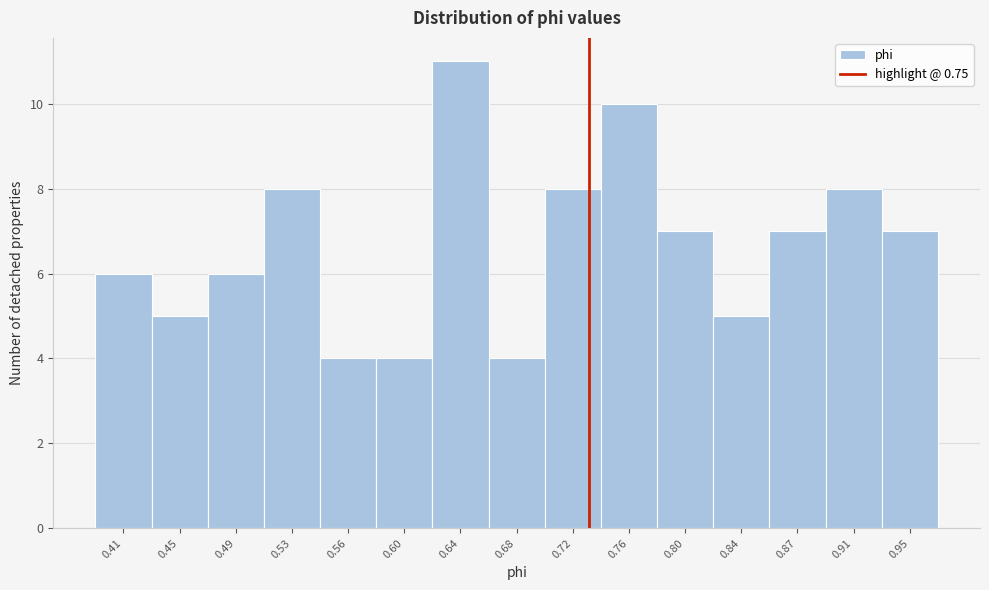

Reading left to right, transcribe all the data shown in this chart.

0.41=6	0.45=5	0.49=6	0.53=8	0.56=4	0.60=4	0.64=11	0.68=4	0.72=8	0.76=10	0.80=7	0.84=5	0.87=7	0.91=8	0.95=7